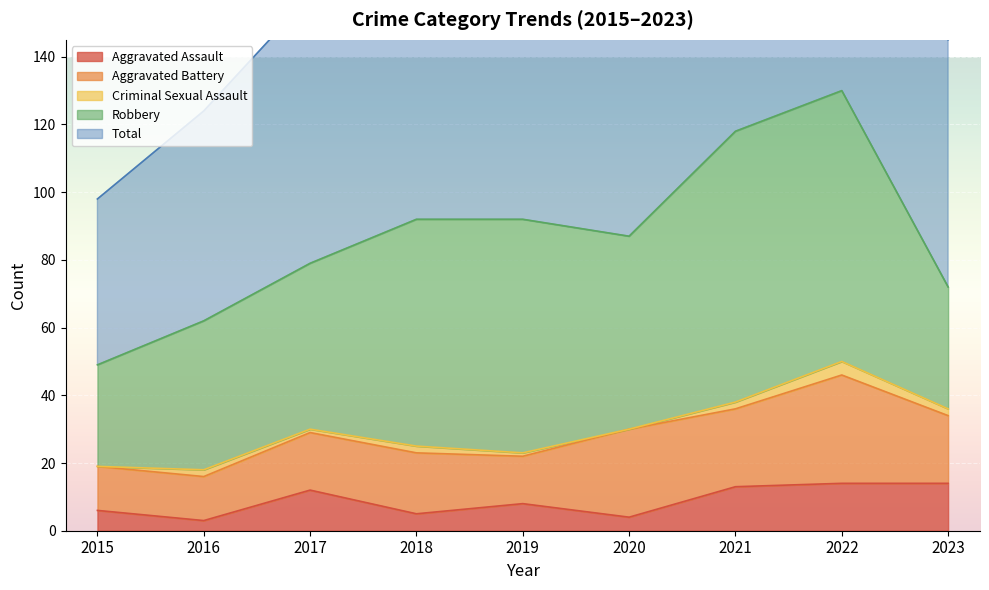

Reading right to left, what are all the values shown in this chart?

Aggravated Assault: 2023=14	2022=14	2021=13	2020=4	2019=8	2018=5	2017=12	2016=3	2015=6
Aggravated Battery: 2023=20	2022=32	2021=23	2020=26	2019=14	2018=18	2017=17	2016=13	2015=13
Criminal Sexual Assault: 2023=2	2022=4	2021=2	2020=0	2019=1	2018=2	2017=1	2016=2	2015=0
Robbery: 2023=36	2022=80	2021=80	2020=57	2019=69	2018=67	2017=49	2016=44	2015=30
Total: 2023=73	2022=130	2021=119	2020=88	2019=92	2018=92	2017=79	2016=62	2015=49